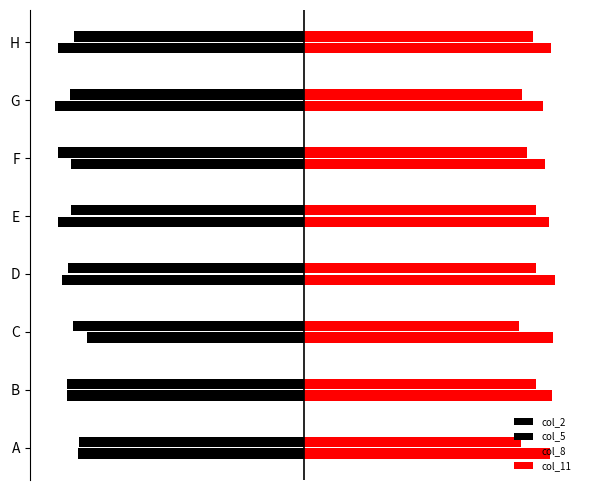

What is the value of the col_5 bar at the 8th from the left?

-0.9